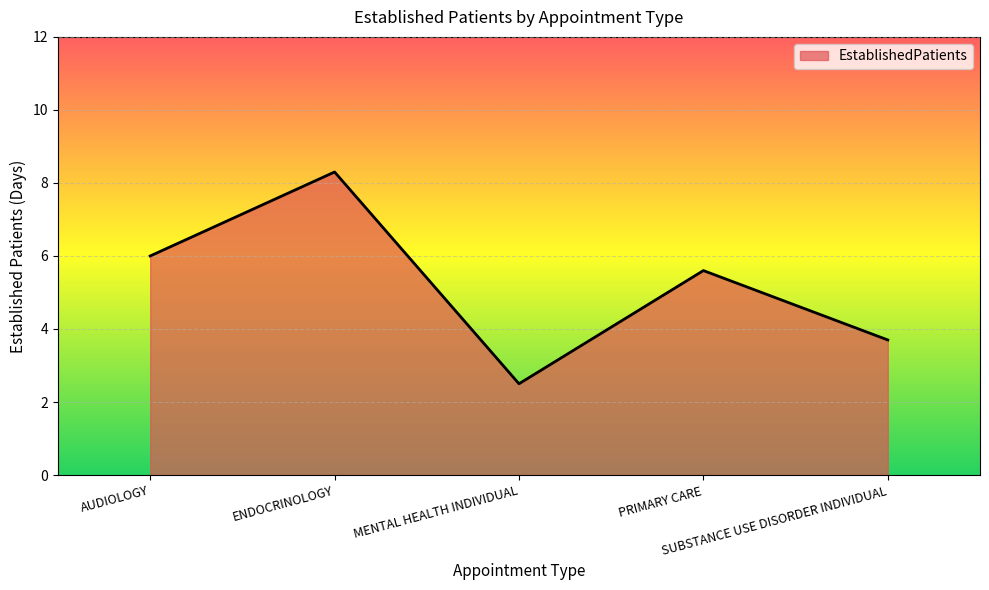

Read the value at ENDOCRINOLOGY.

8.3